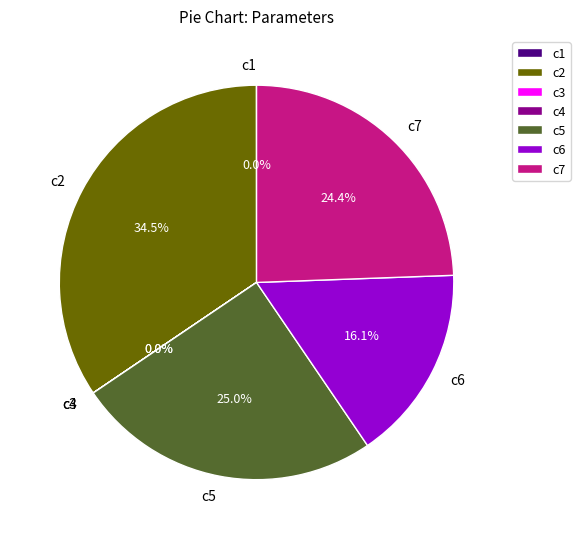

Which slice is the largest?

c2